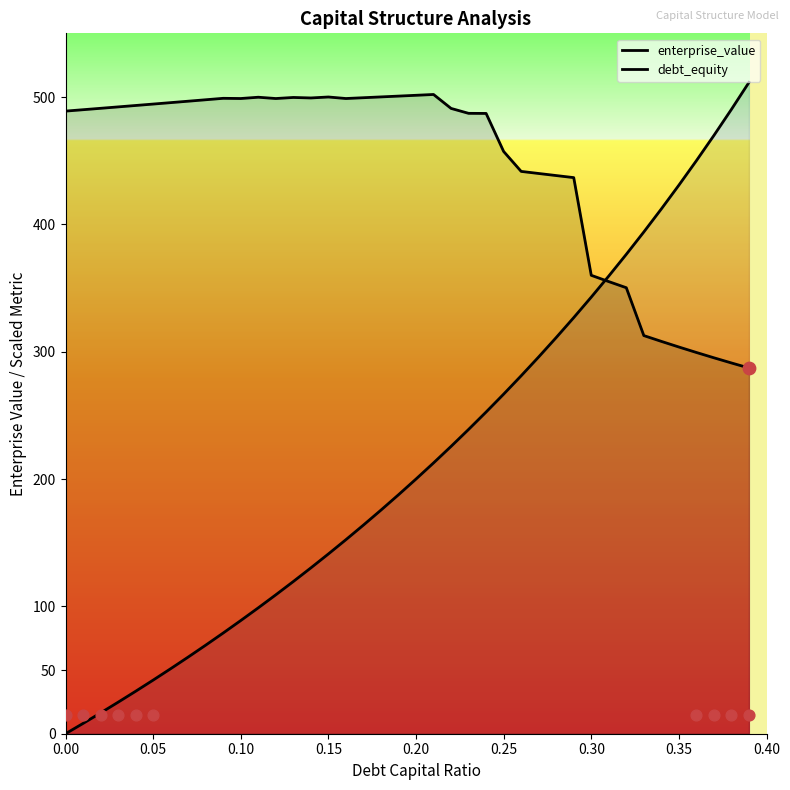

Which series has the widest spread of Y values?

debt_equity